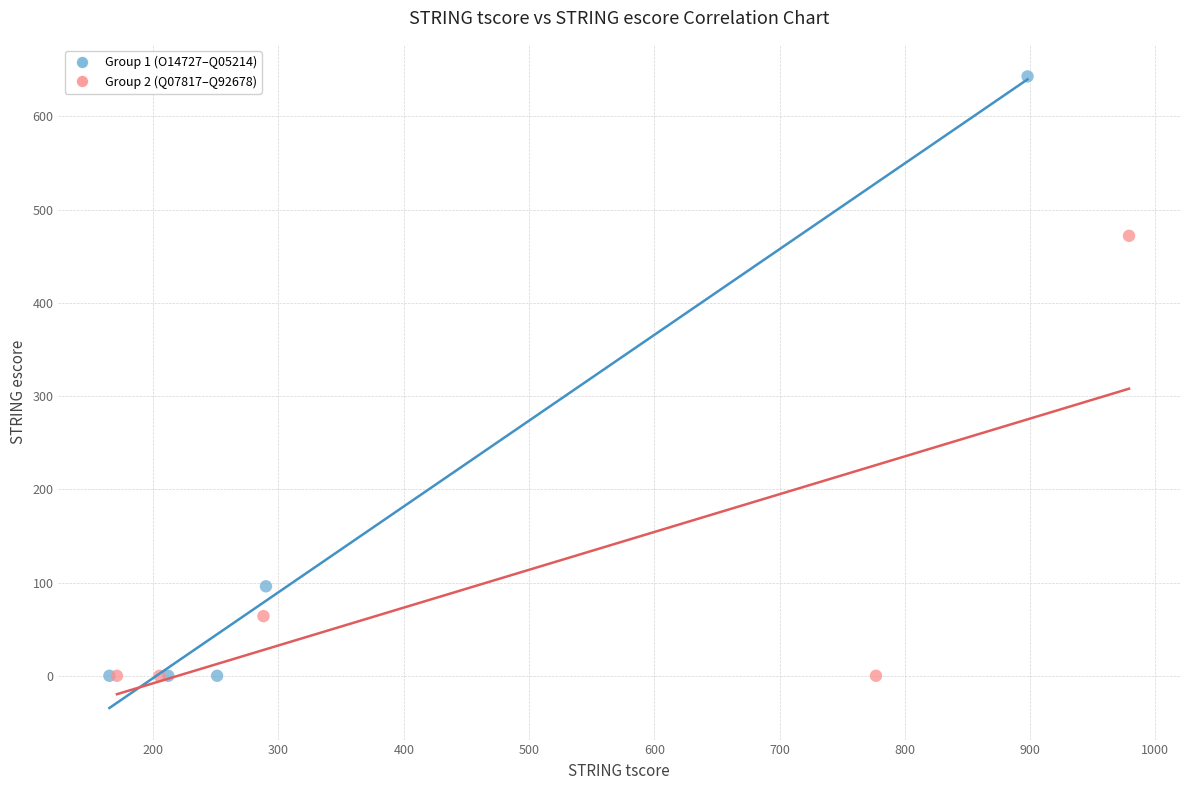

Which series has the largest Y range (max minus min)?

Group 1 (O14727–Q05214)